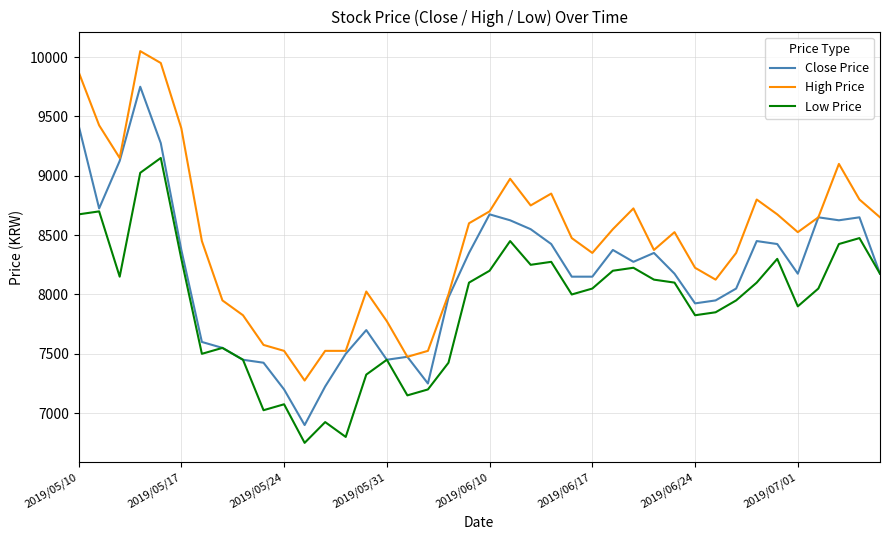

Which series has the widest spread of values?

Close Price